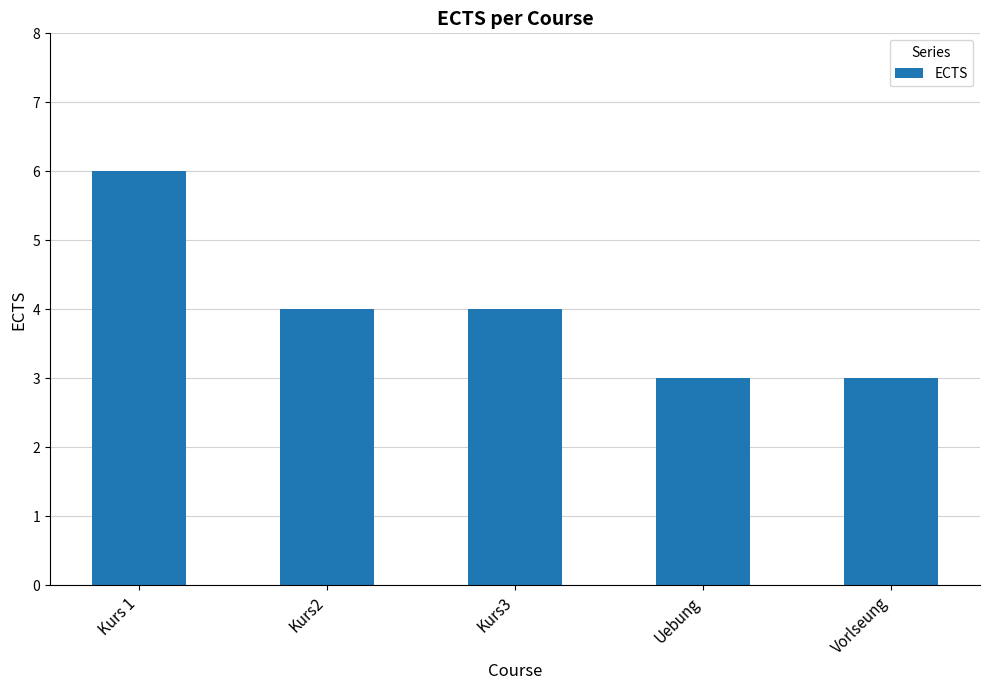

Reading left to right, list all the values displayed in this chart.

Kurs 1=6	Kurs2=4	Kurs3=4	Uebung=3	Vorlseung=3